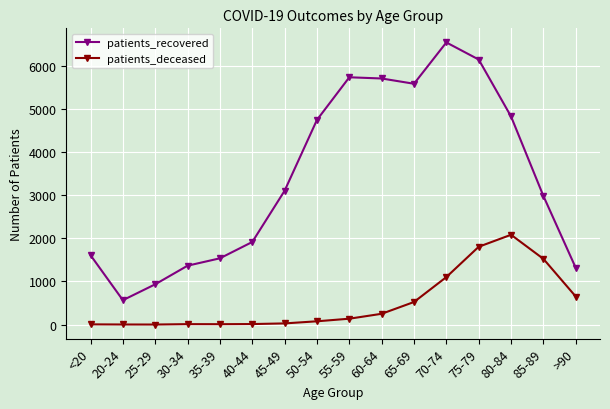

Which category has the highest value in the patients_recovered series?

70-74